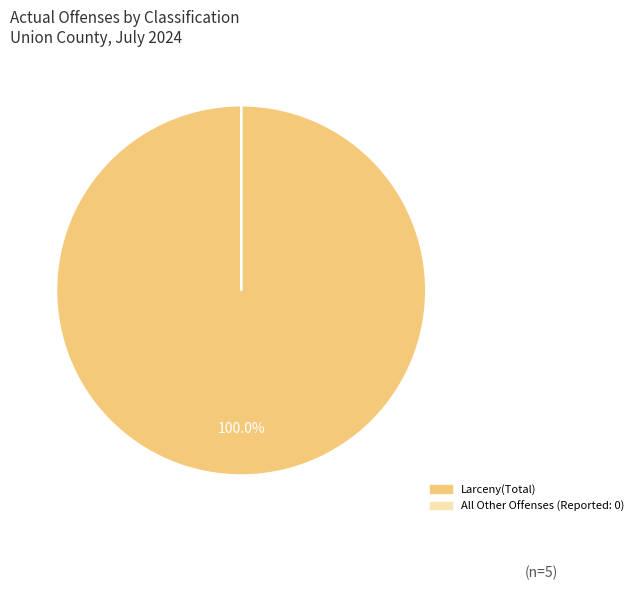

Does any single category account for the majority?

Yes